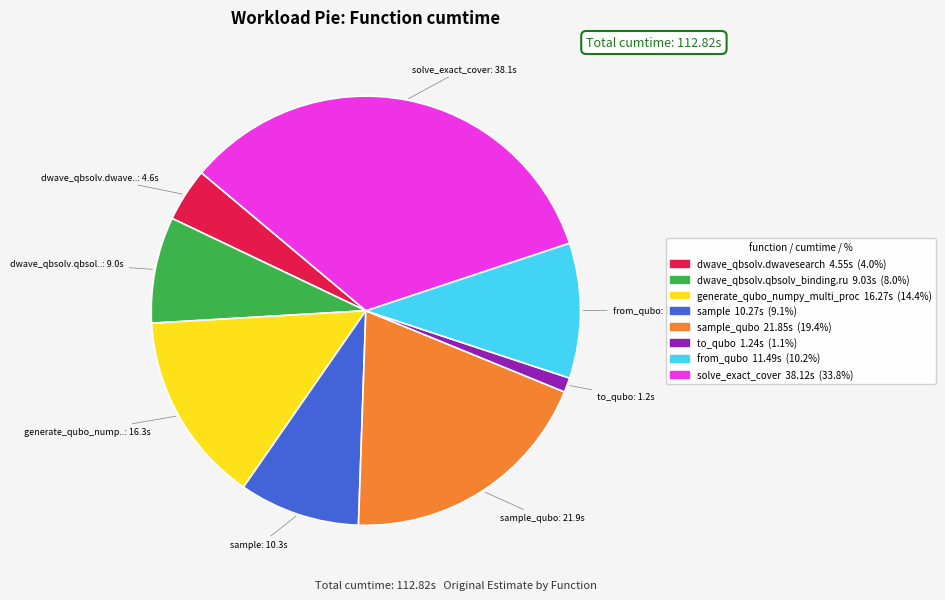

Is there any slice that represents more than half of the pie?

No